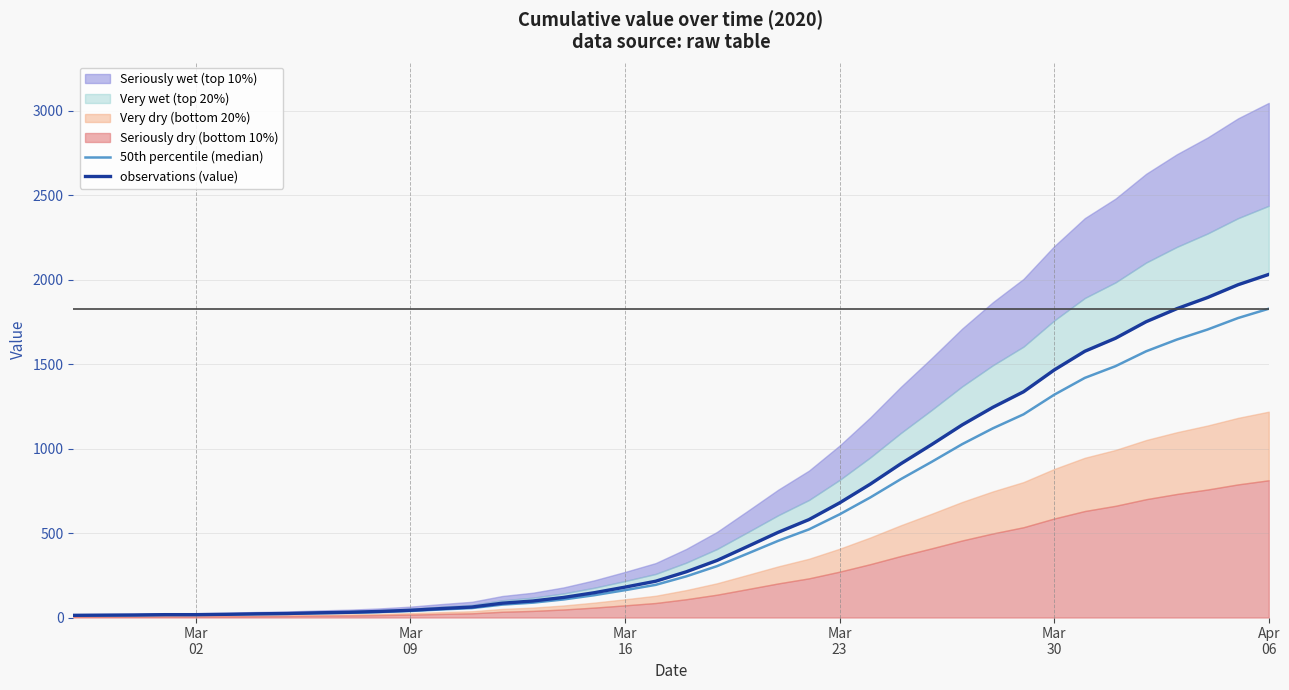

What is the highest value of the 50th percentile (median) series?

1828.8